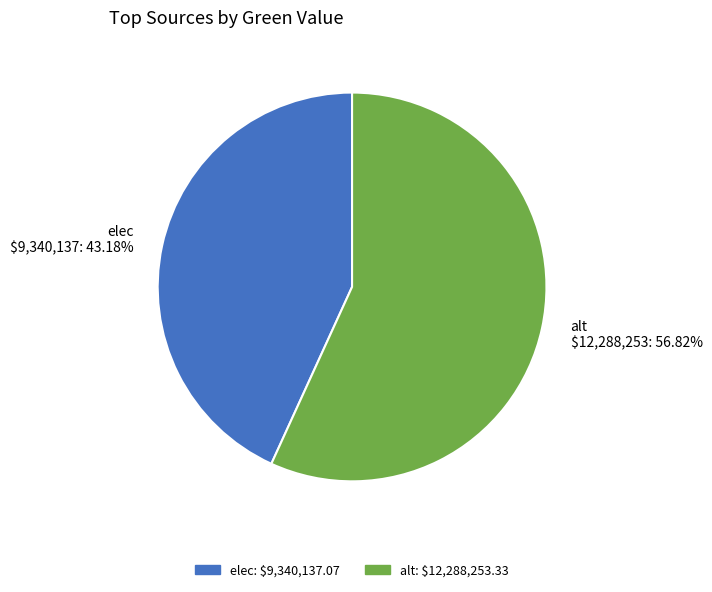

Do elec and alt together represent more than half of the pie?

Yes